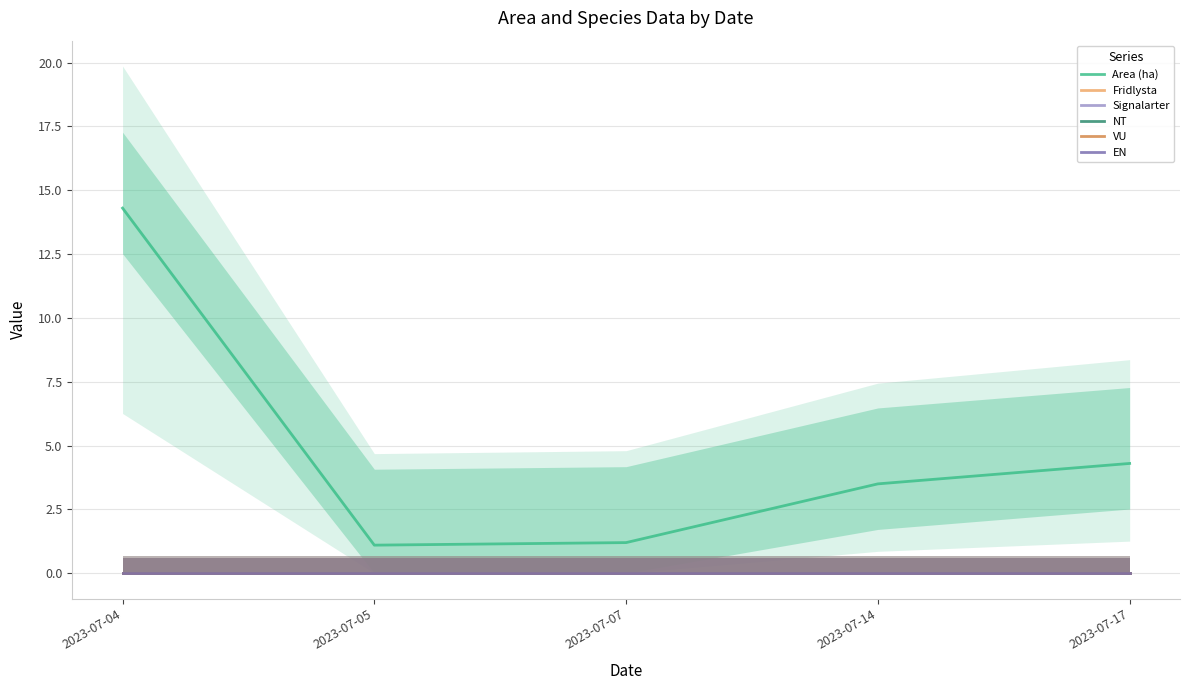

How many distinct data groups are displayed?

6